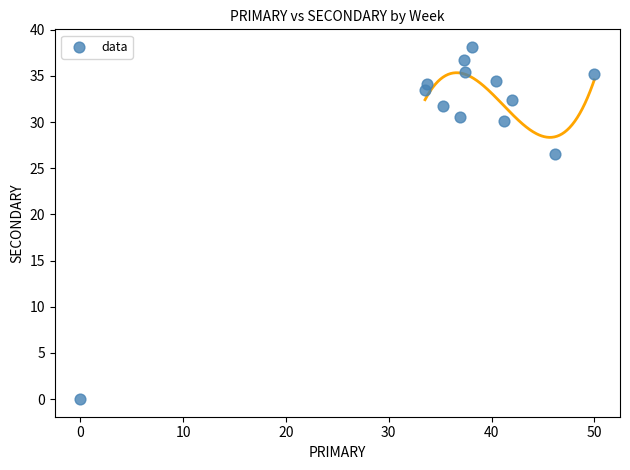

What Y value in the scatter plot is closest to 19?

26.5